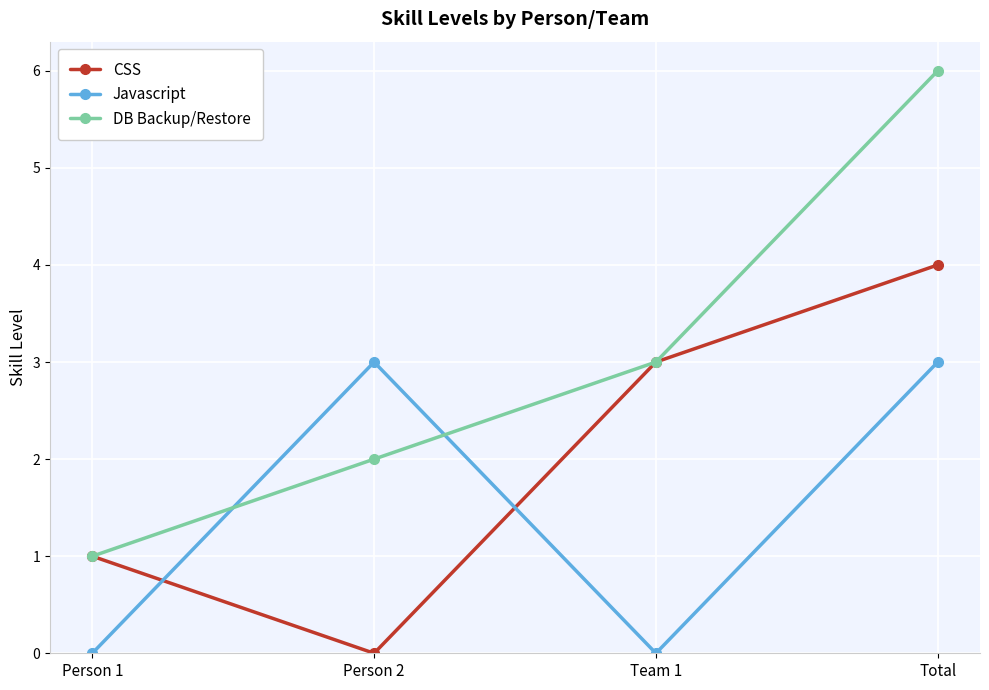

List the series in order of their peak value, lowest first.

Javascript, CSS, DB Backup/Restore